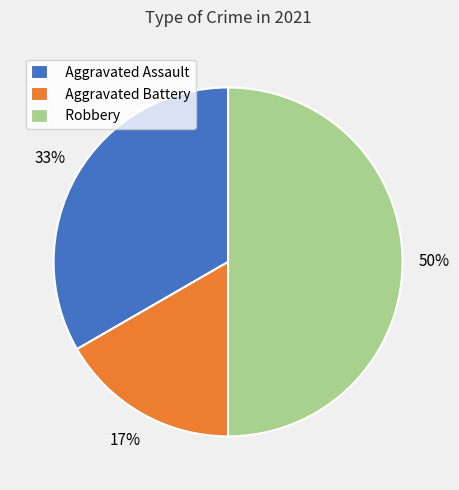

To the nearest percent, what portion does Robbery represent?

50%